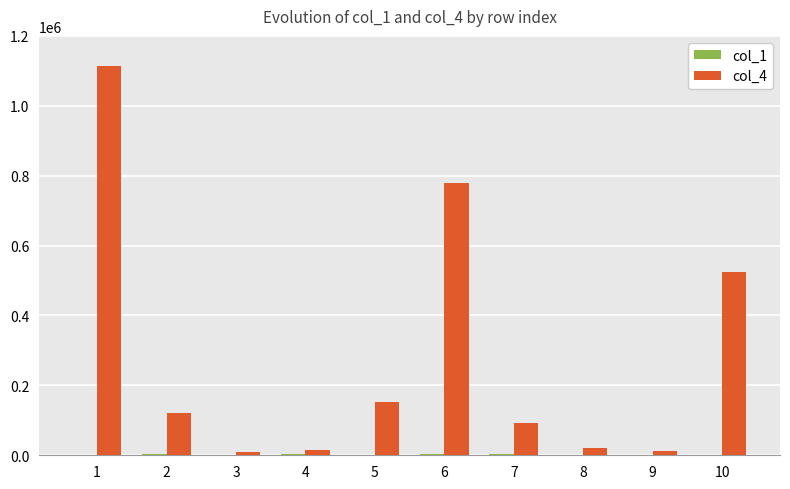

What is the greatest value displayed?

1112889